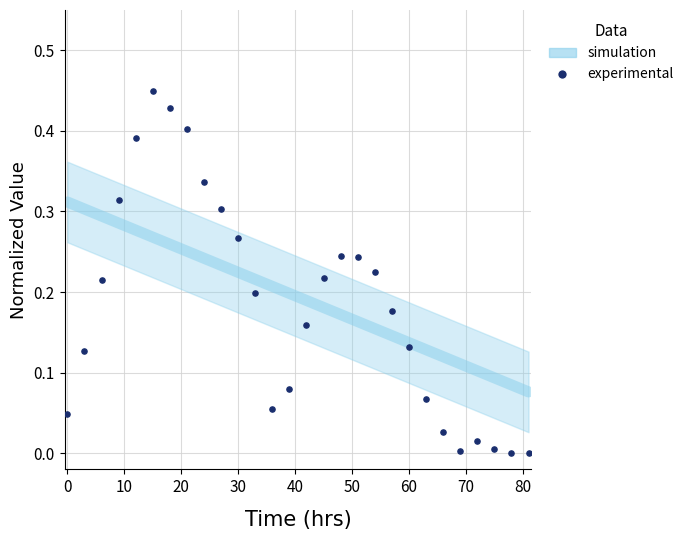

Which series contains the highest Y value?

experimental